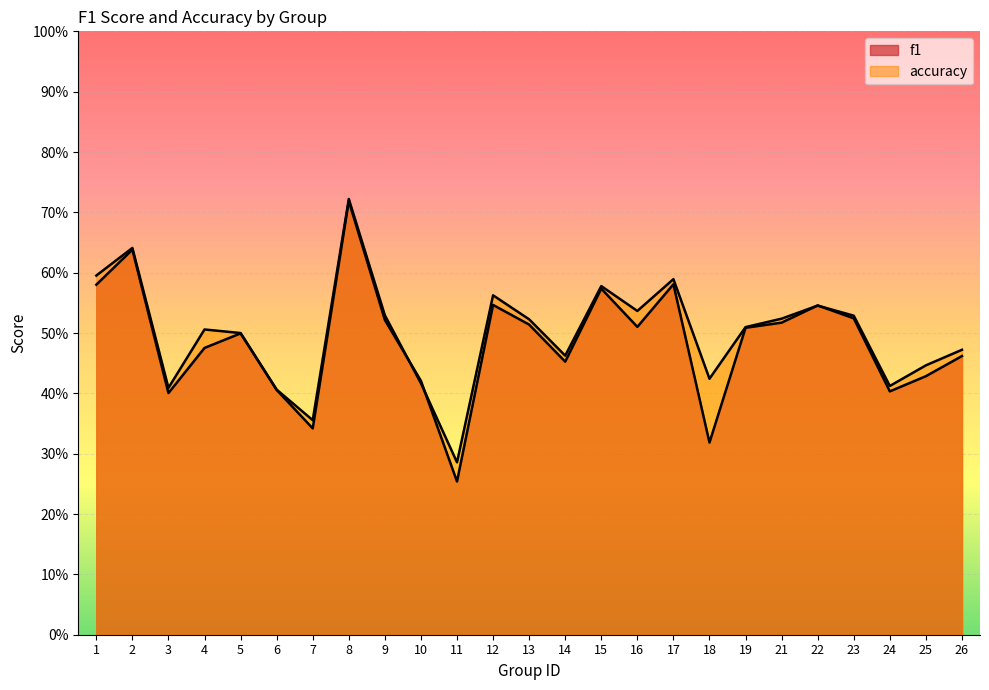

Rank the categories by accuracy value from lowest to highest.

11, 7, 6, 3, 24, 10, 18, 25, 14, 26, 5, 4, 19, 13, 21, 23, 9, 16, 22, 12, 15, 17, 1, 2, 8